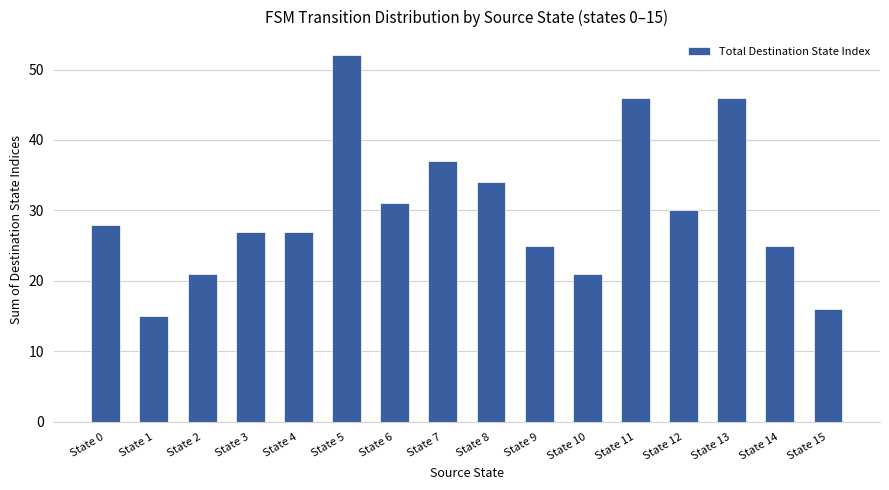

Reading right to left, transcribe all the data shown in this chart.

State 15=16	State 14=25	State 13=46	State 12=30	State 11=46	State 10=21	State 9=25	State 8=34	State 7=37	State 6=31	State 5=52	State 4=27	State 3=27	State 2=21	State 1=15	State 0=28